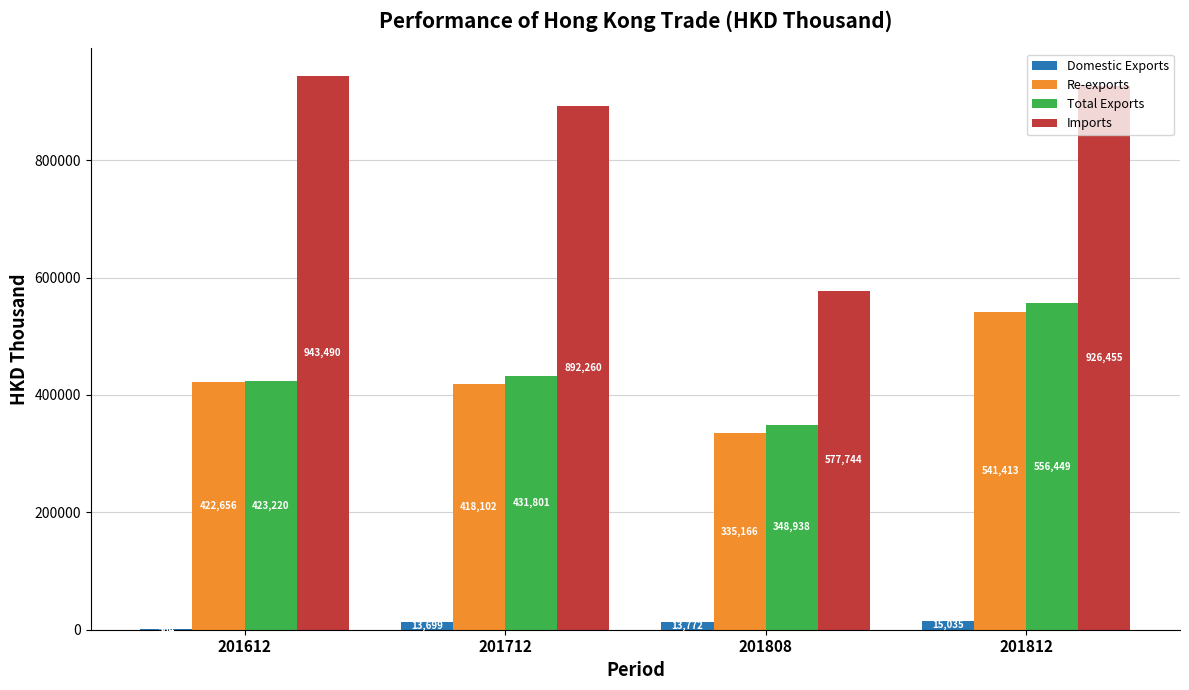

How many data points in Total Exports are above 431801?

2